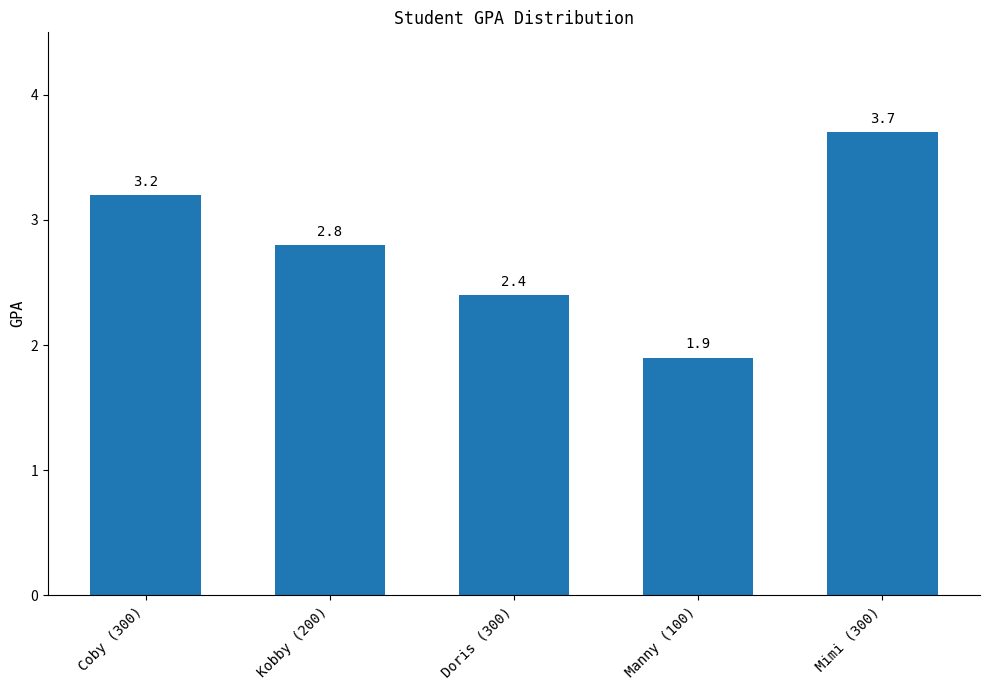

Between Mimi (300) and Kobby (200), which is larger?

Mimi (300)